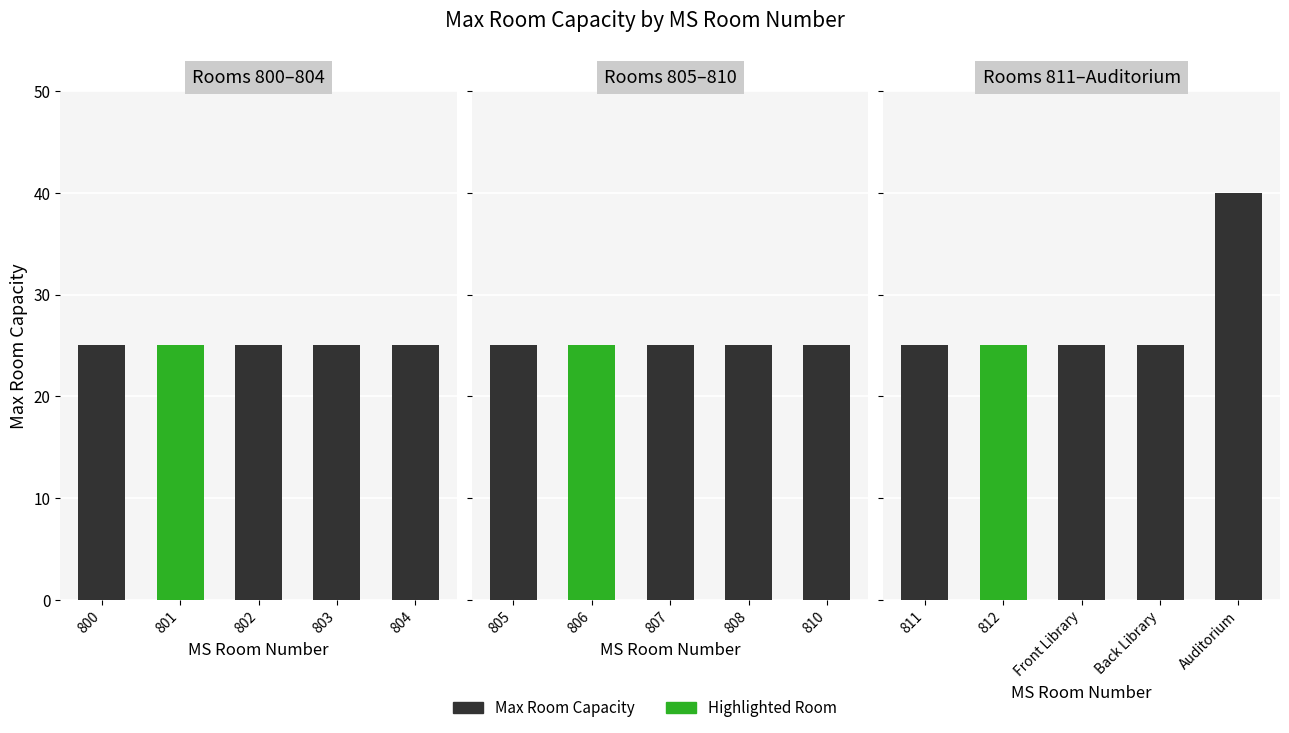

What value does the data have at 806?

25